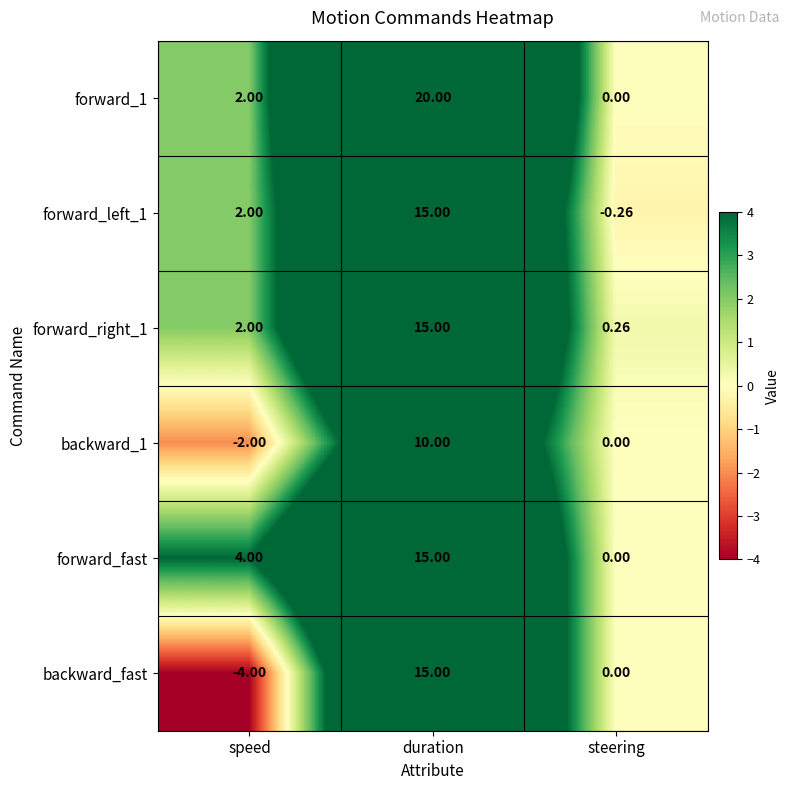

List the labels in order of forward_right_1 value, largest first.

duration, speed, steering